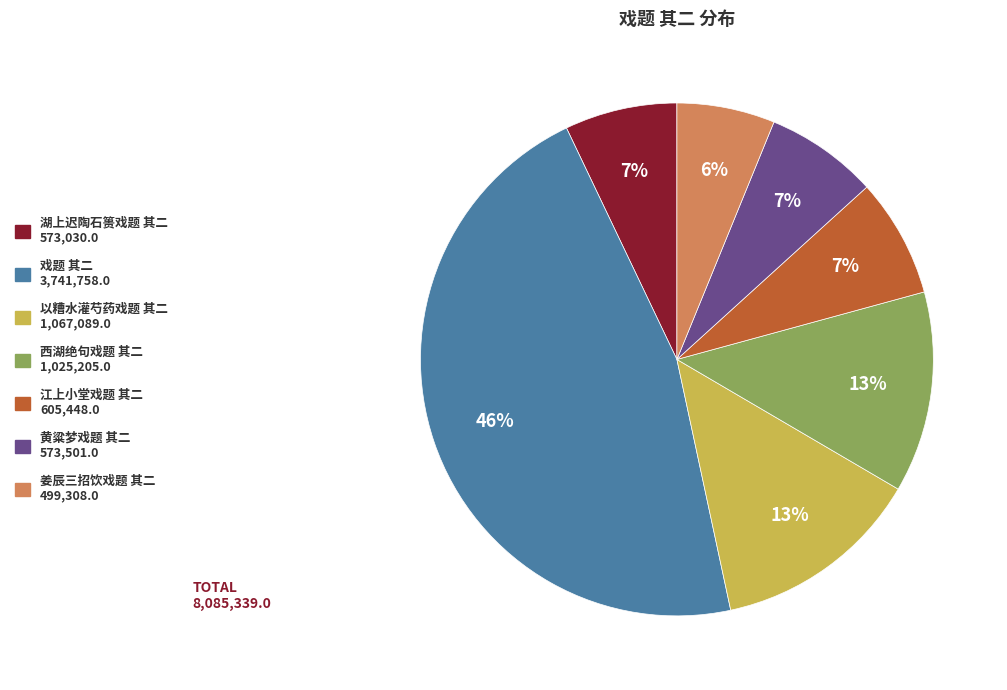

Is there a majority slice in this chart?

No